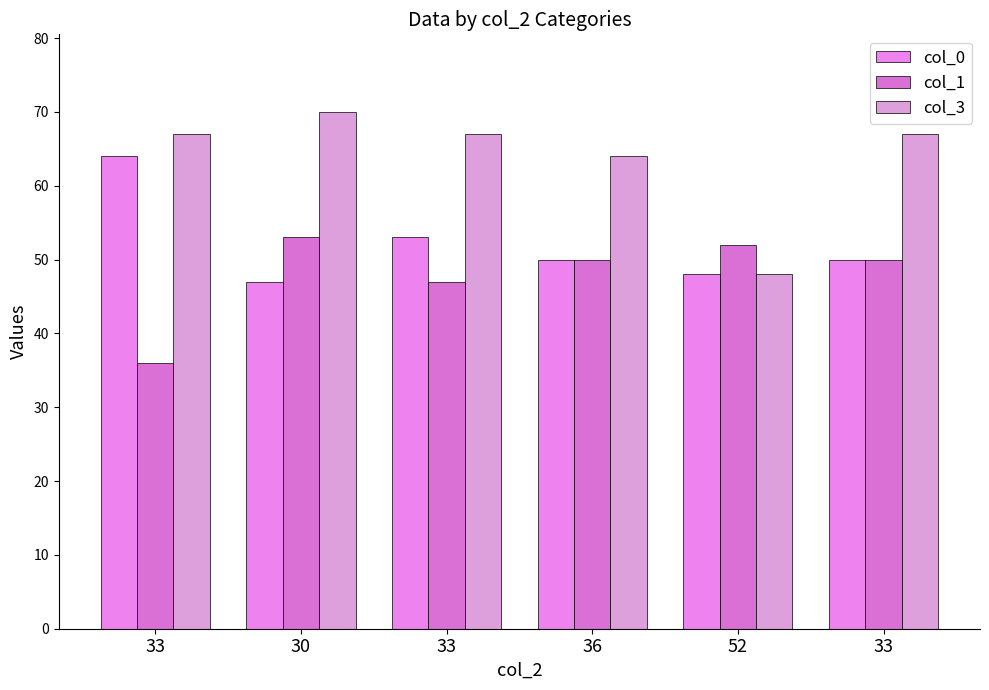

Reading right to left, transcribe all the data shown in this chart.

col_0: 33=50	52=48	36=50	33=53	30=47	33=64
col_1: 33=50	52=52	36=50	33=47	30=53	33=36
col_3: 33=67	52=48	36=64	33=67	30=70	33=67